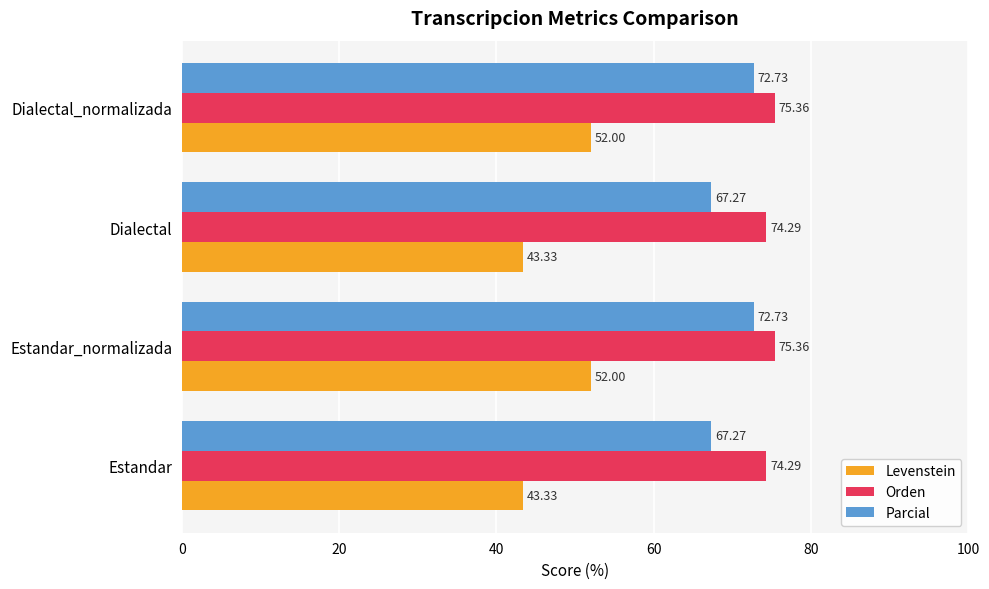

Is the value of Orden at Estandar greater than the value of Parcial at Estandar?

Yes